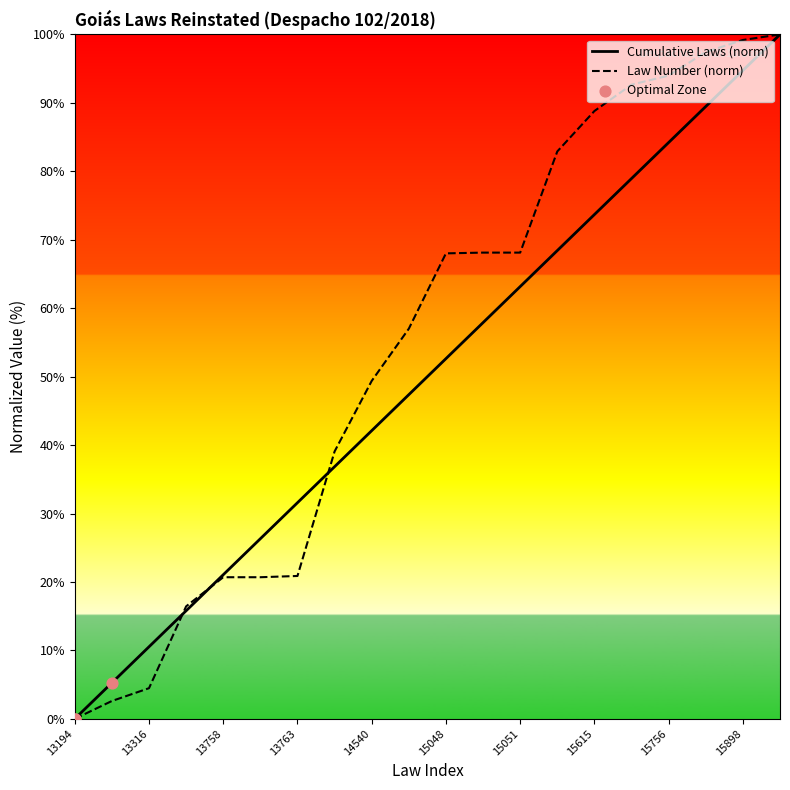

Which series has the widest spread of Y values?

Cumulative Laws